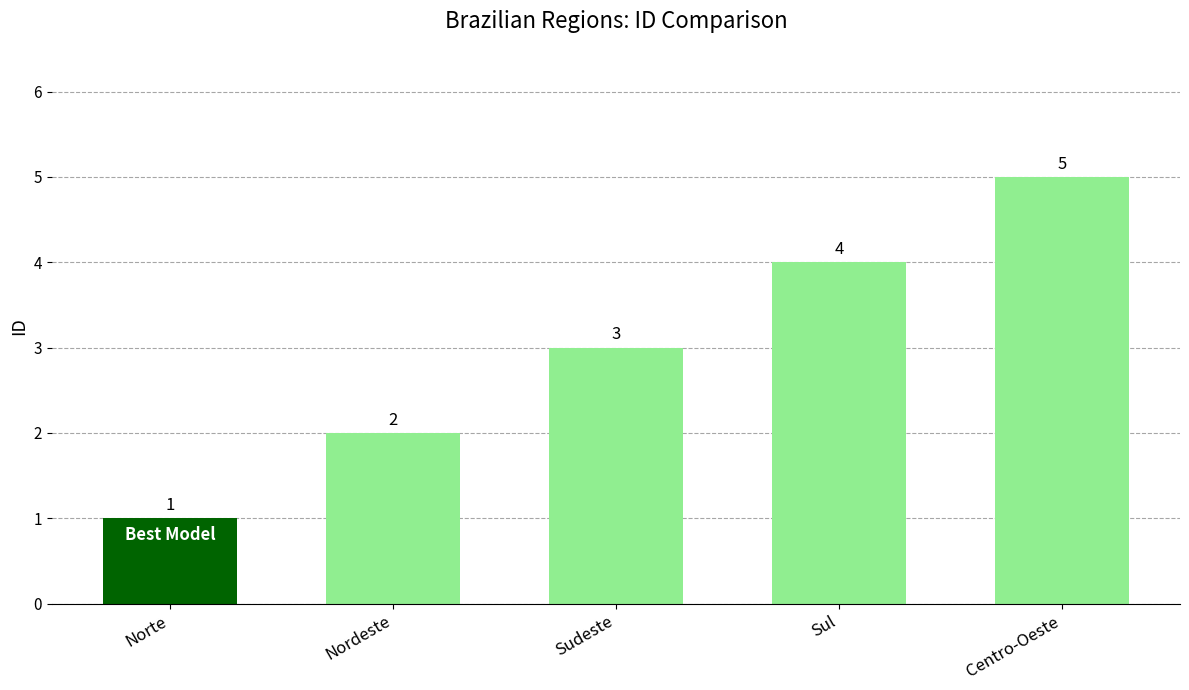

Rank the categories by value from lowest to highest.

Norte, Nordeste, Sudeste, Sul, Centro-Oeste